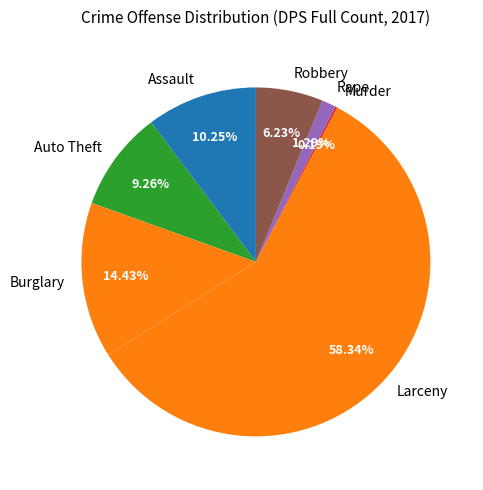

Does any single category account for the majority?

Yes